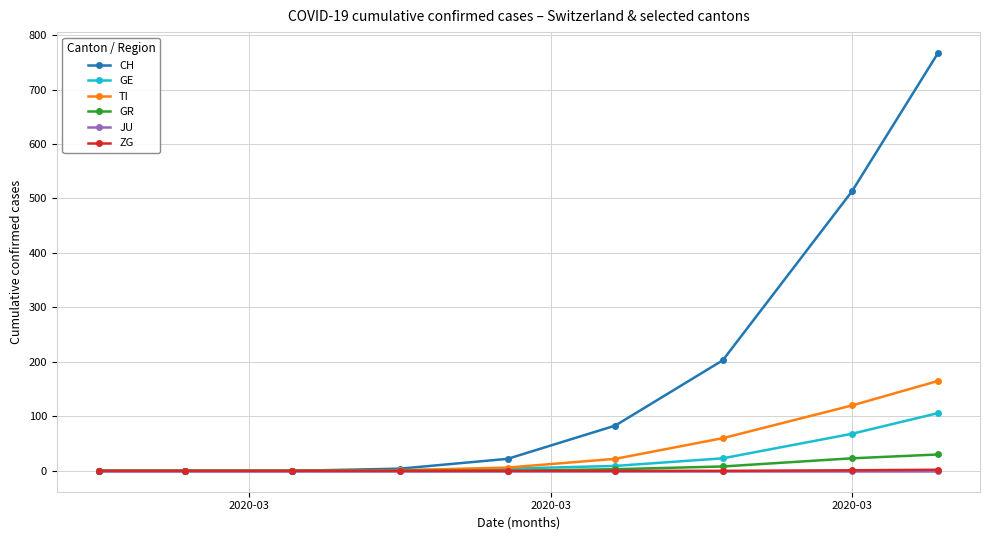

Which series has the widest spread of values?

CH